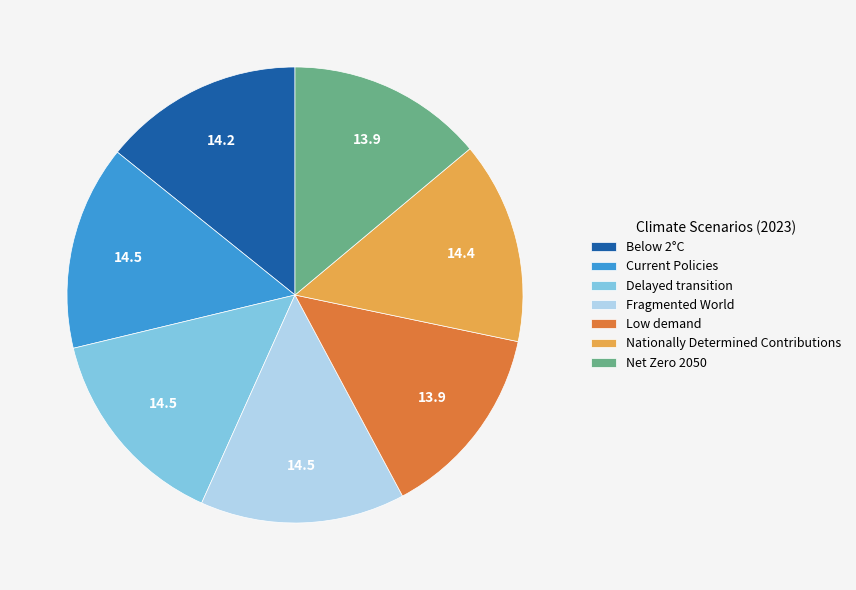

True or false: Delayed transition accounts for 15% of the total.

True